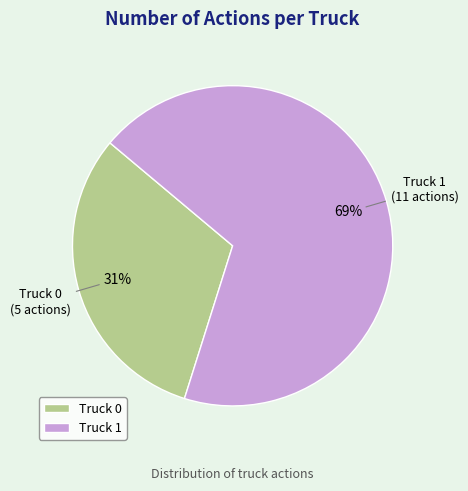

To the nearest percent, what percentage of the pie is Truck 1?

69%